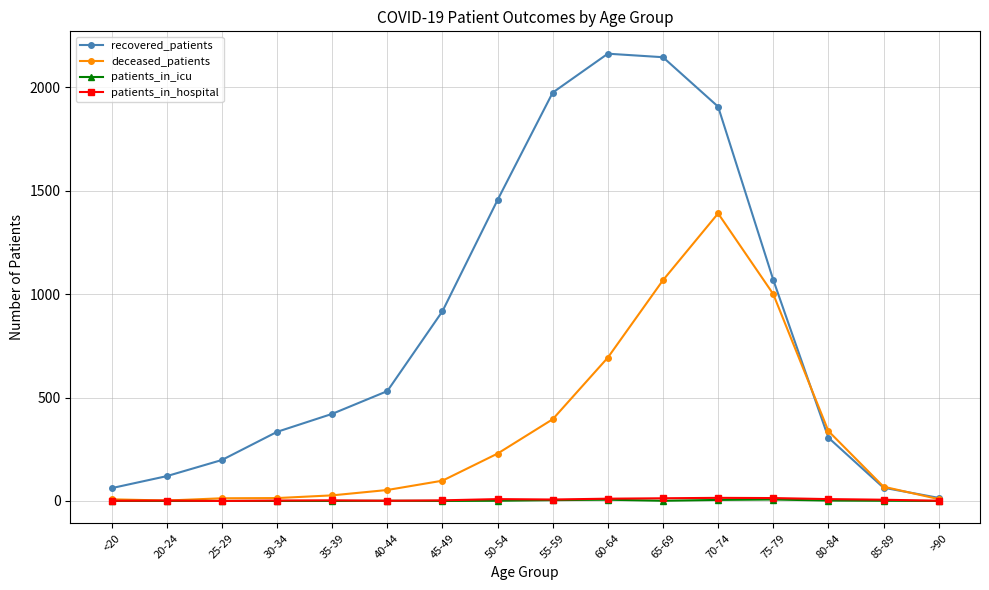

How many lines are shown in the chart?

4